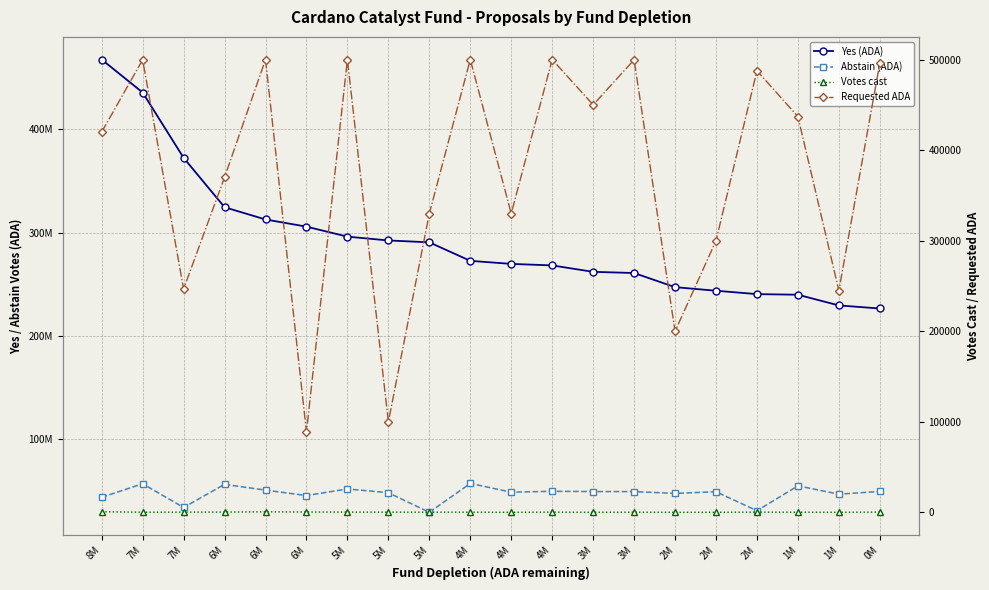

Between 7M and 3M, which series saw the biggest shift?

Yes (ADA)